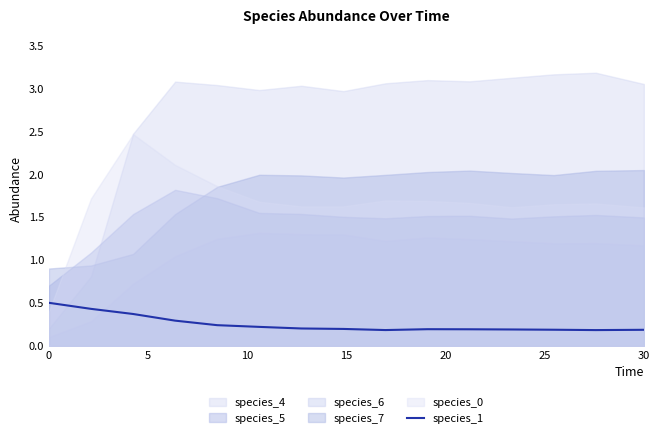

The value of species_1 at 30 is 0.2. True or false?

True